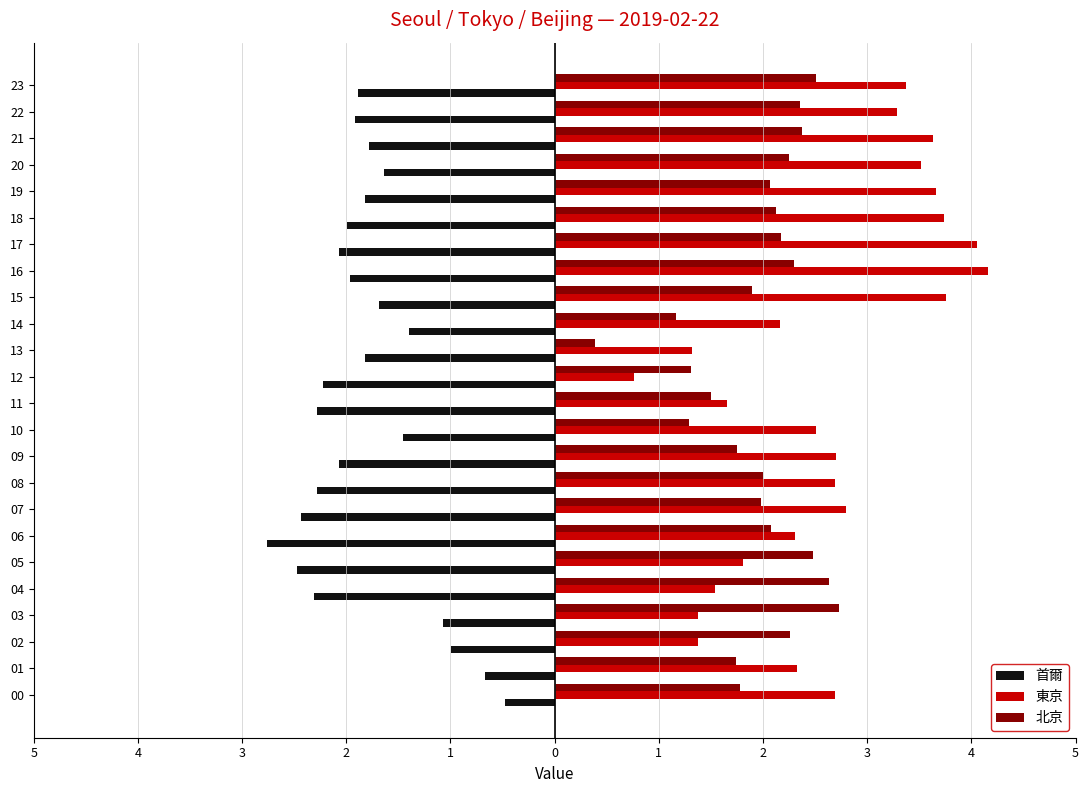

Reading left to right, what are all the values shown in this chart?

首爾: -0.5	-0.7	-1.0	-1.1	-2.3	-2.5	-2.8	-2.4	-2.3	-2.1	-1.5	-2.3	-2.2	-1.8	-1.4	-1.7	-2.0	-2.1	-2.0	-1.8	-1.6	-1.8	-1.9	-1.9
東京: 2.7	2.3	1.4	1.4	1.5	1.8	2.3	2.8	2.7	2.7	2.5	1.7	0.8	1.3	2.2	3.8	4.2	4.1	3.7	3.7	3.5	3.6	3.3	3.4
北京: 1.8	1.7	2.3	2.7	2.6	2.5	2.1	2.0	2.0	1.7	1.3	1.5	1.3	0.4	1.2	1.9	2.3	2.2	2.1	2.1	2.3	2.4	2.4	2.5